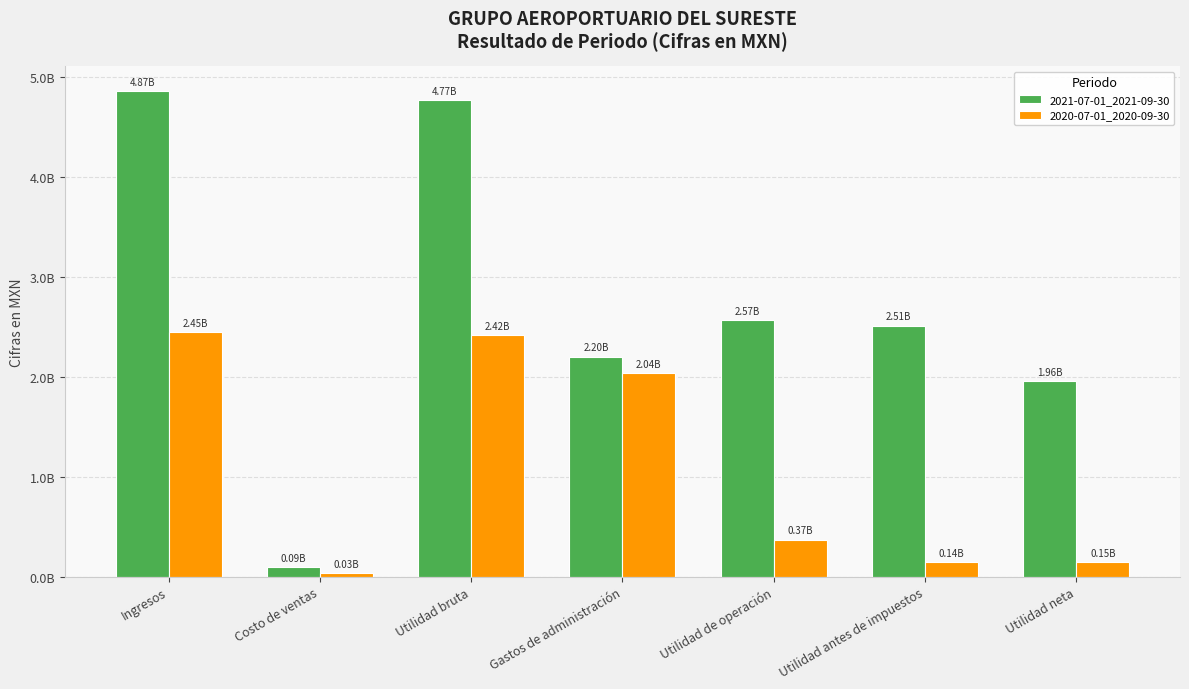

List the series in order of their overall mean, highest first.

2021-07-01_2021-09-30, 2020-07-01_2020-09-30